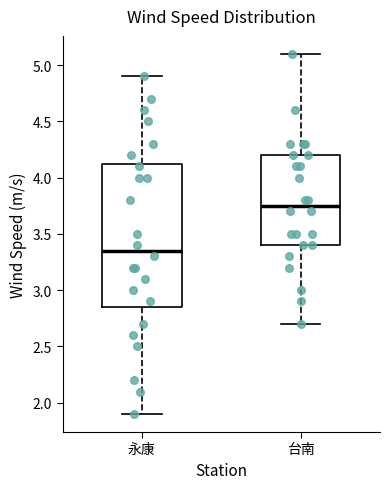

Which box has the lowest median line?

永康